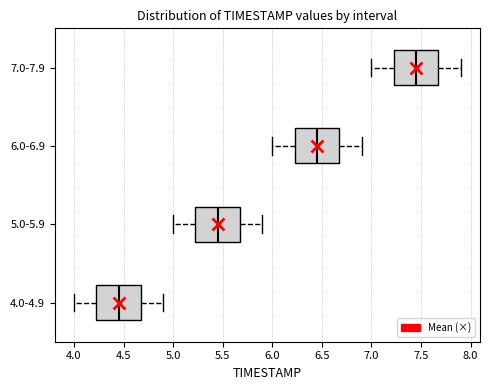

Reading bottom to top, transcribe this box plot: for each box, give where its median line is, the range the box spans, and where its two whiskers end, as read against the x-axis. The values are not printed on the chart, so give them approximately, as read against the axis.

4.0-4.9: median 4.45, box 4.25 to 4.70, whiskers 4.00 to 4.90
5.0-5.9: median 5.45, box 5.25 to 5.70, whiskers 5.00 to 5.90
6.0-6.9: median 6.45, box 6.25 to 6.70, whiskers 6.00 to 6.90
7.0-7.9: median 7.45, box 7.25 to 7.70, whiskers 7.00 to 7.90